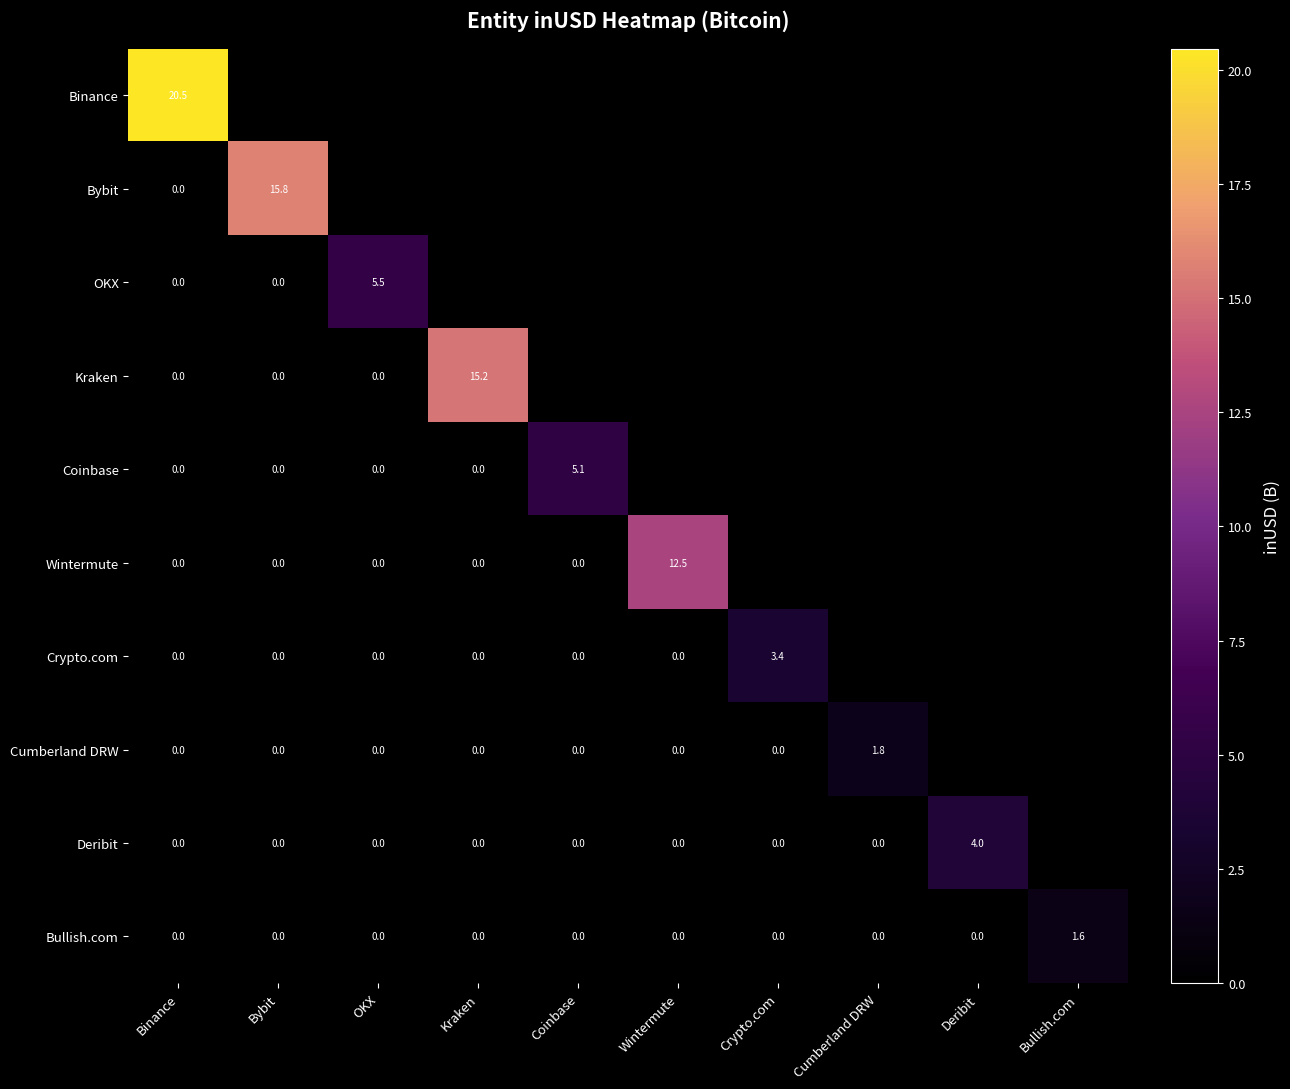

At which category does the chart reach its minimum across all series?

Binance